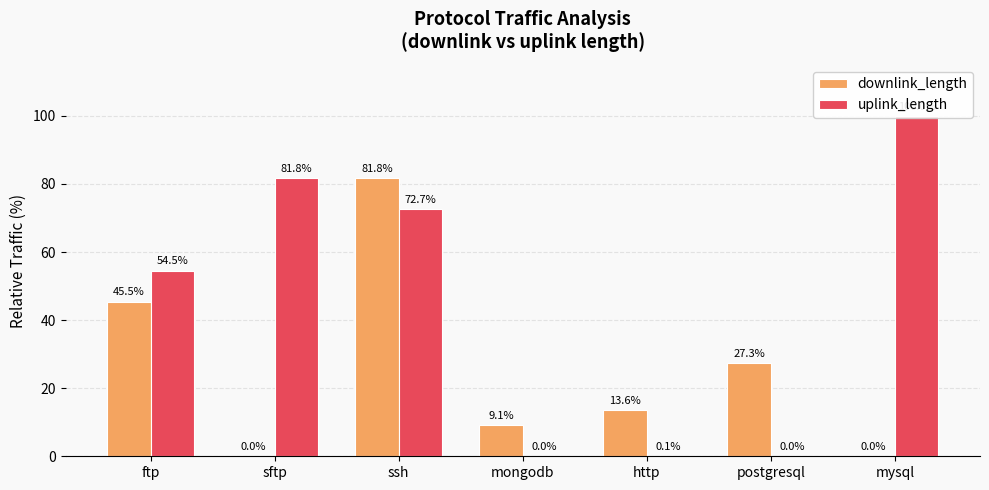

At which category is the sum across all series the highest?

ssh